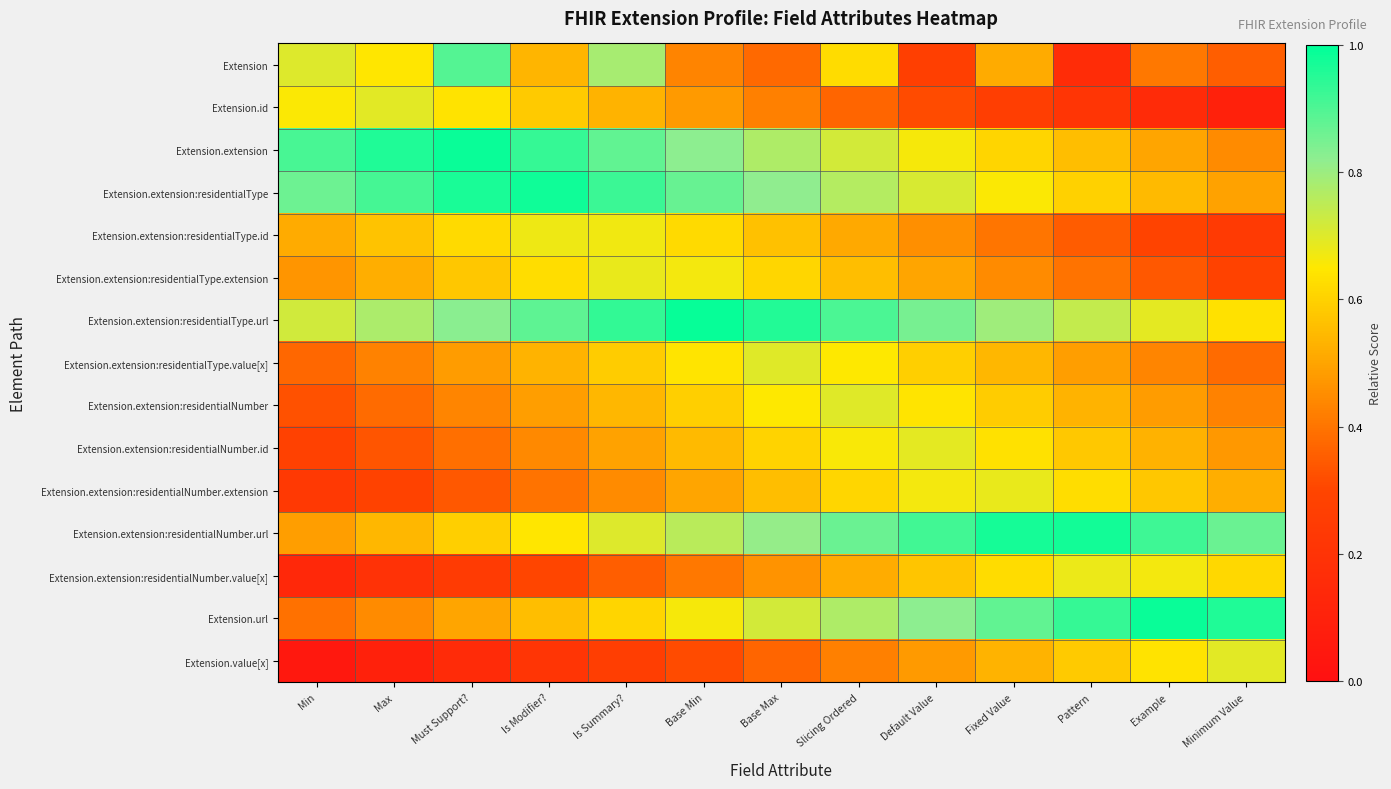

What is the total value across all series at Is Summary??

9.4